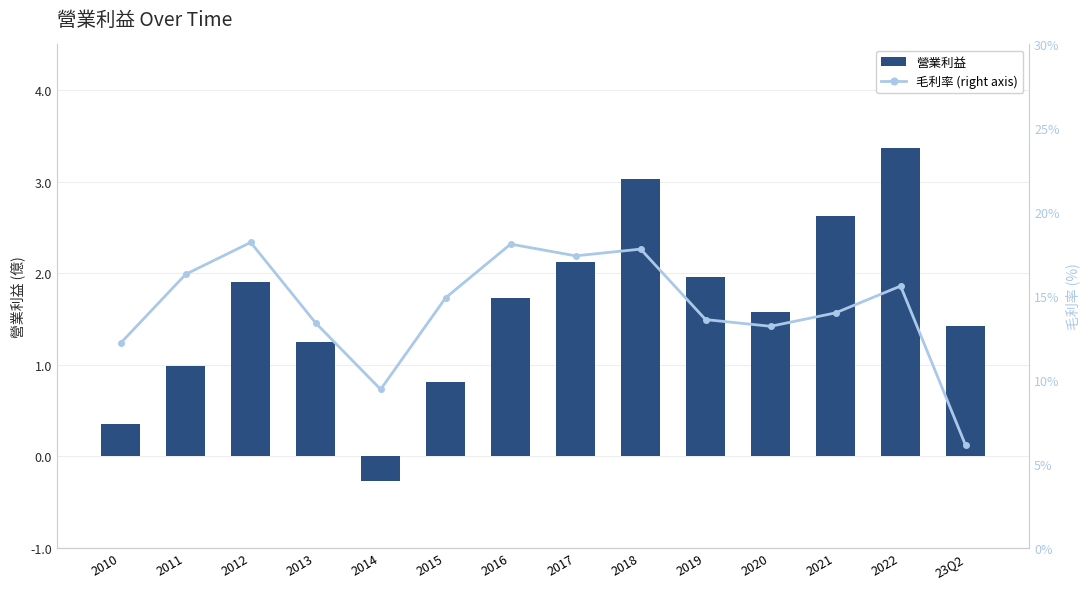

What is the label of the 3rd bar from the left?

2012